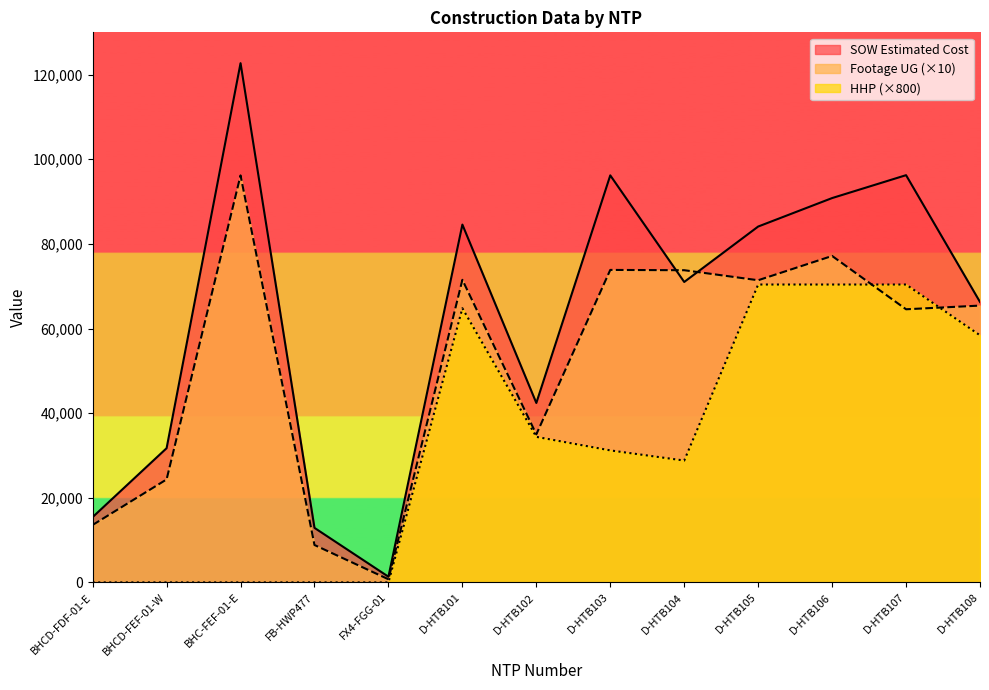

What is the difference between the SOW Estimated Cost values at D-HTB104 and FX4-FGG-01?

69657.1